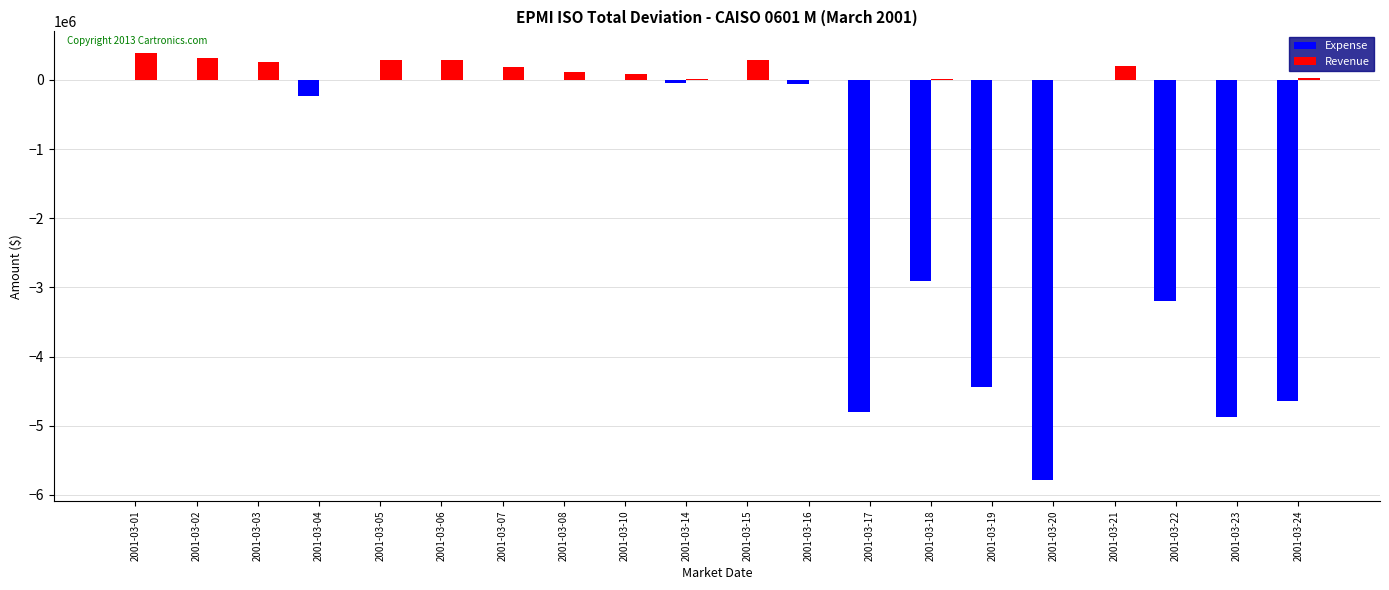

Which series has the largest total across all categories?

Revenue